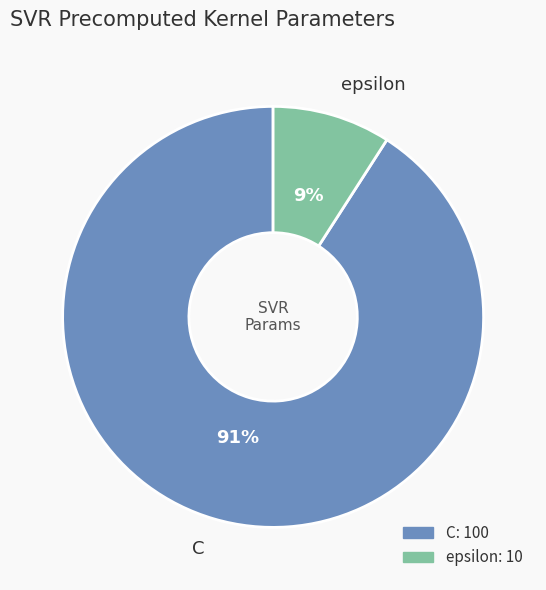

To the nearest percent, what is the difference between the epsilon and C slice percentages?

82%